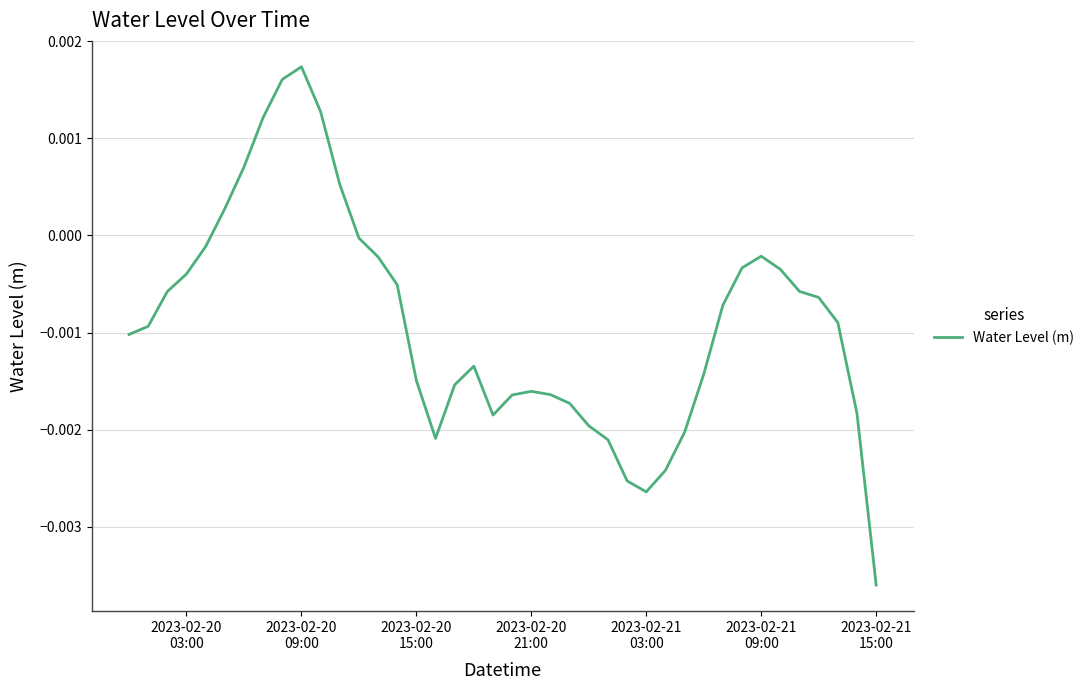

How many lines are shown in the chart?

1